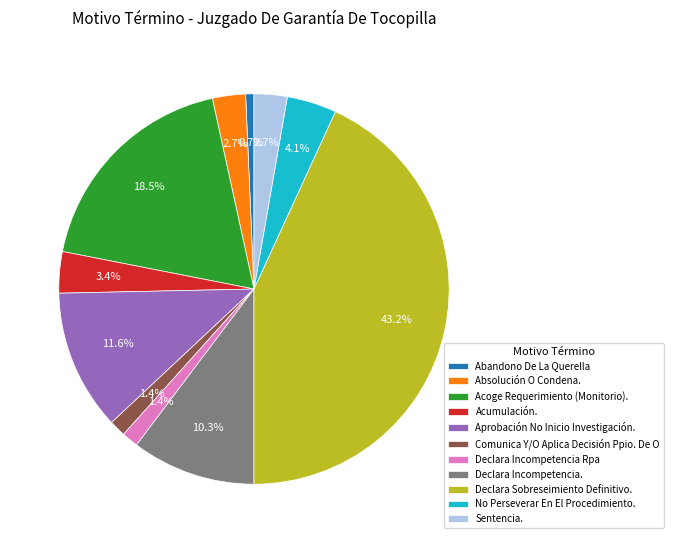

The Declara Incompetencia. slice represents 4% of the pie. True or false?

False